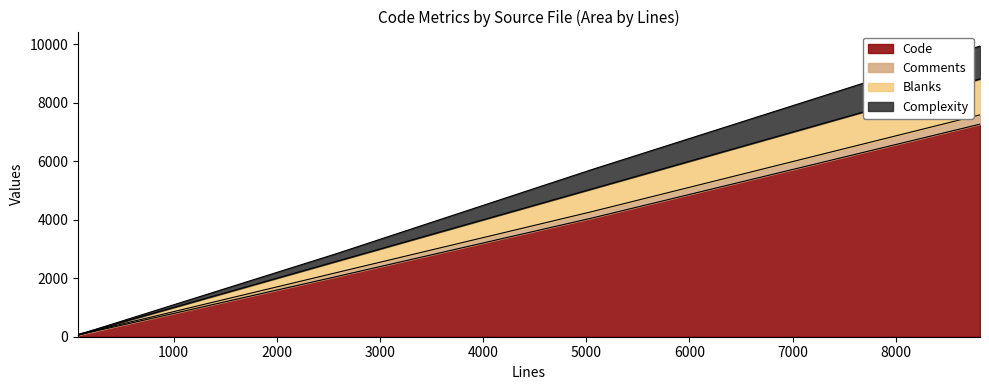

True or false: Comments and Code intersect in this chart.

False